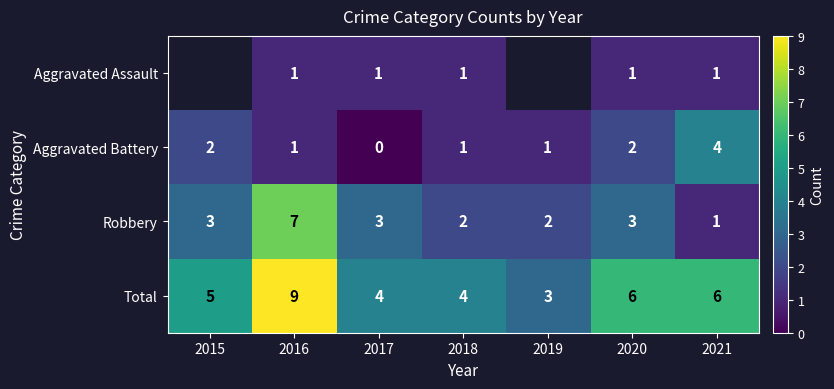

What is the difference between the maximum and minimum values in the Total series?

6